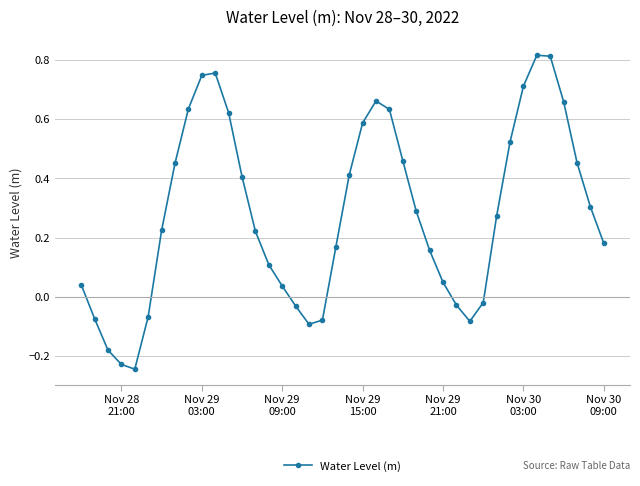

What is the difference between the second highest and minimum values?

1.1